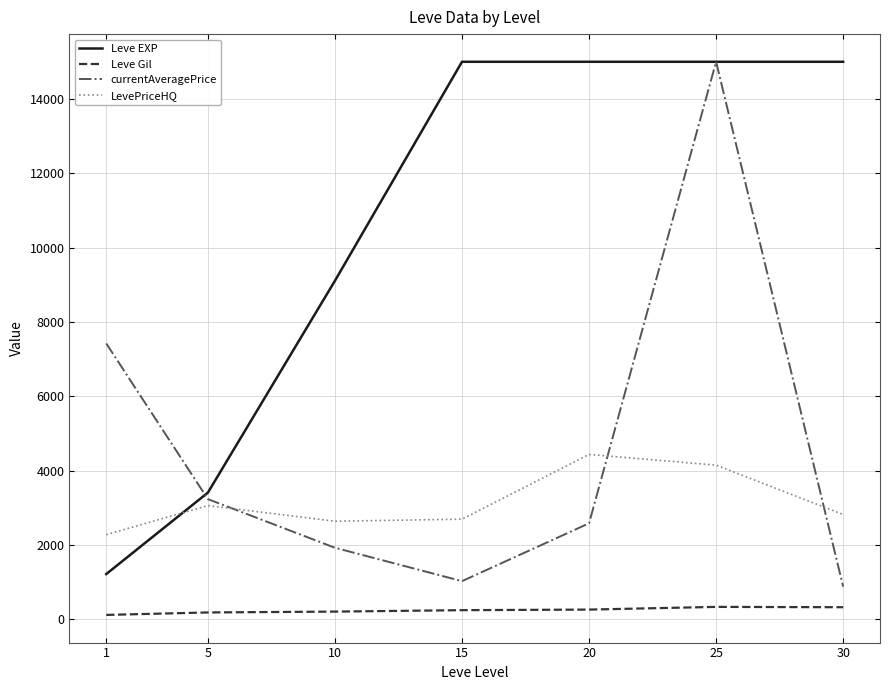

Is it true that Leve EXP equals 1213.3 at 1?

True